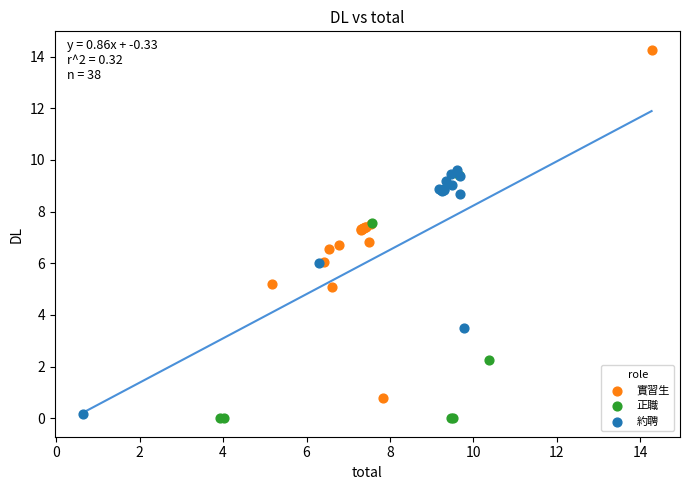

What are all the series names shown in the legend?

實習生, 正職, 約聘